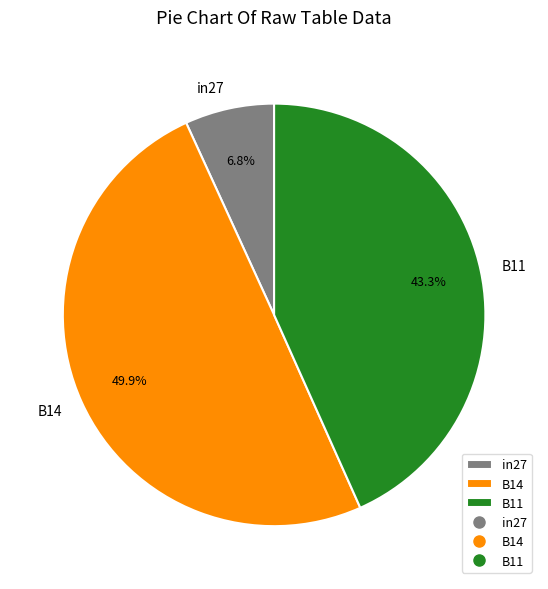

Which has a higher value, in27 or B11?

B11